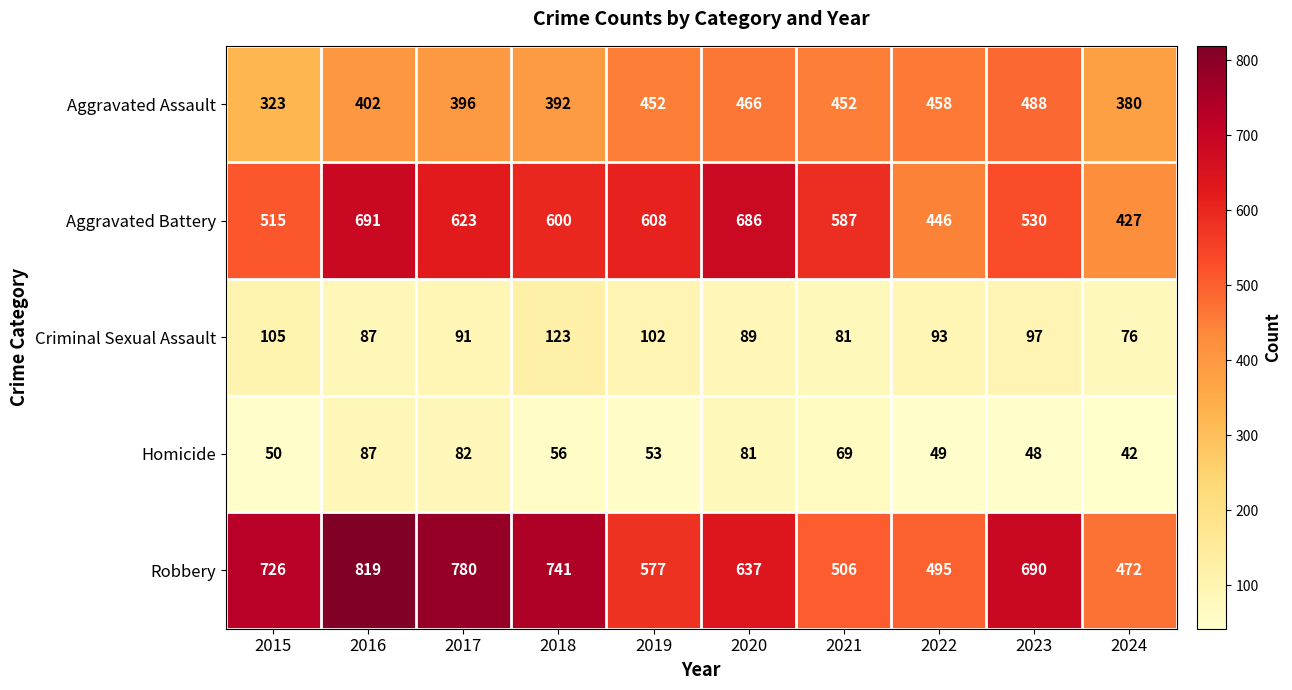

At which label is Aggravated Battery closest to 559?

2021